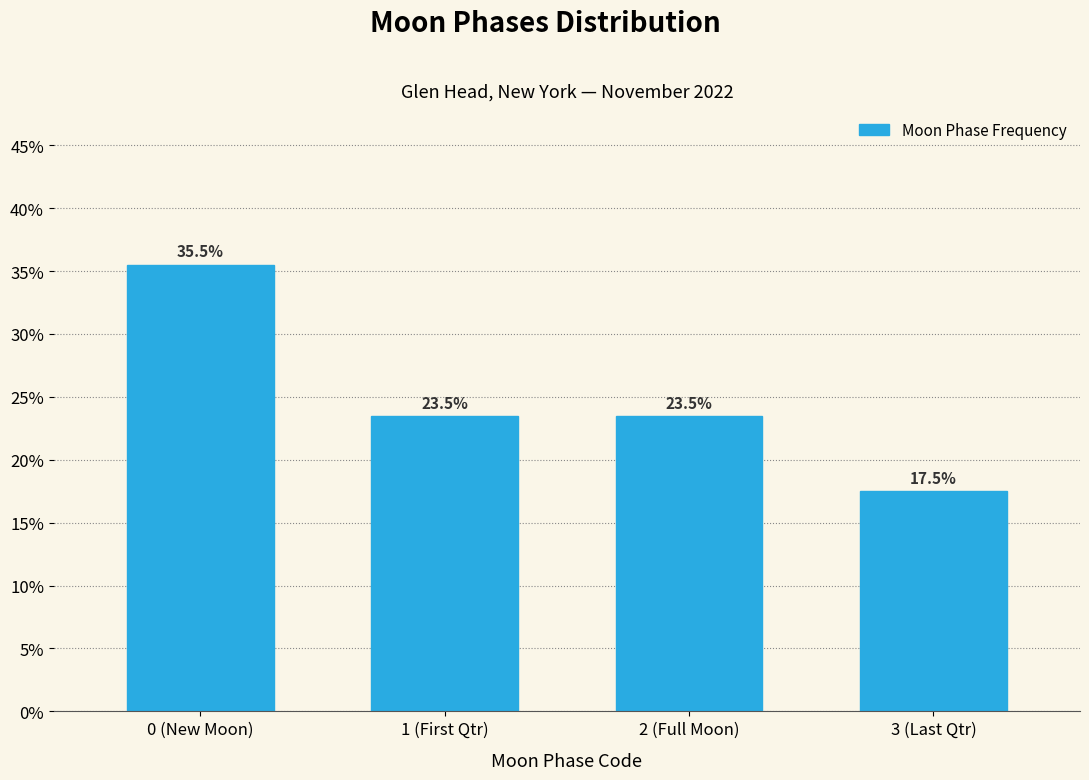

Reading left to right, transcribe all the data shown in this chart.

0 (New Moon)=35.5	1 (First Qtr)=23.5	2 (Full Moon)=23.5	3 (Last Qtr)=17.5